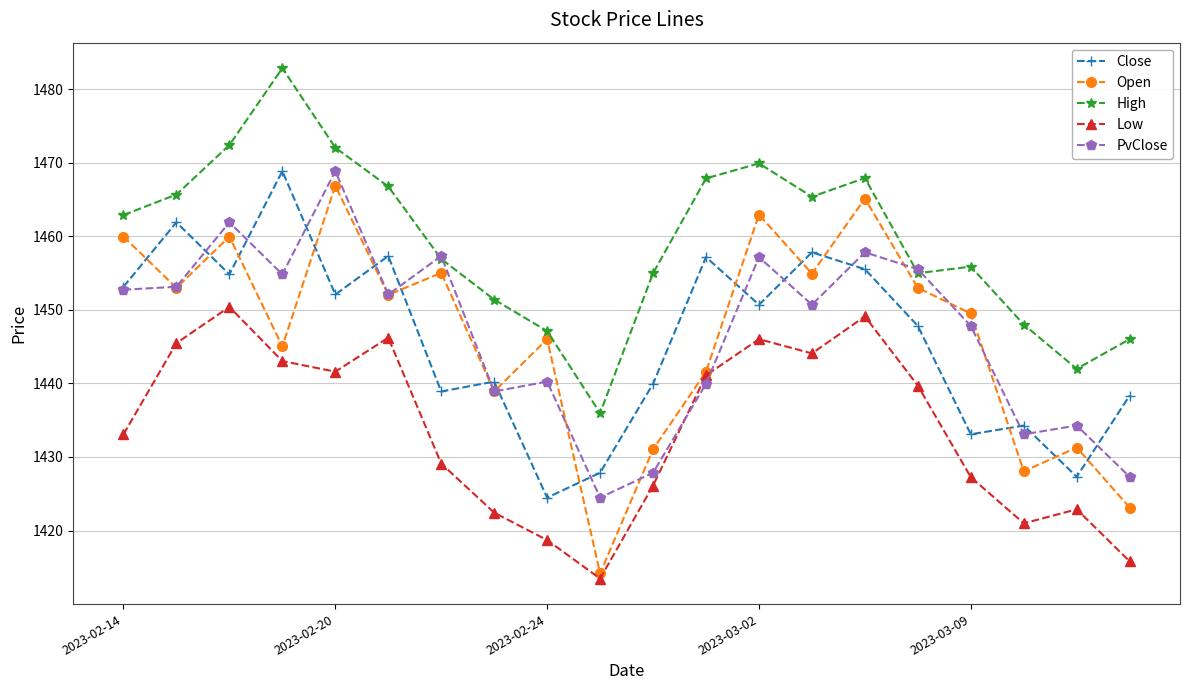

What are all the series names shown in the legend?

Close, Open, High, Low, PvClose